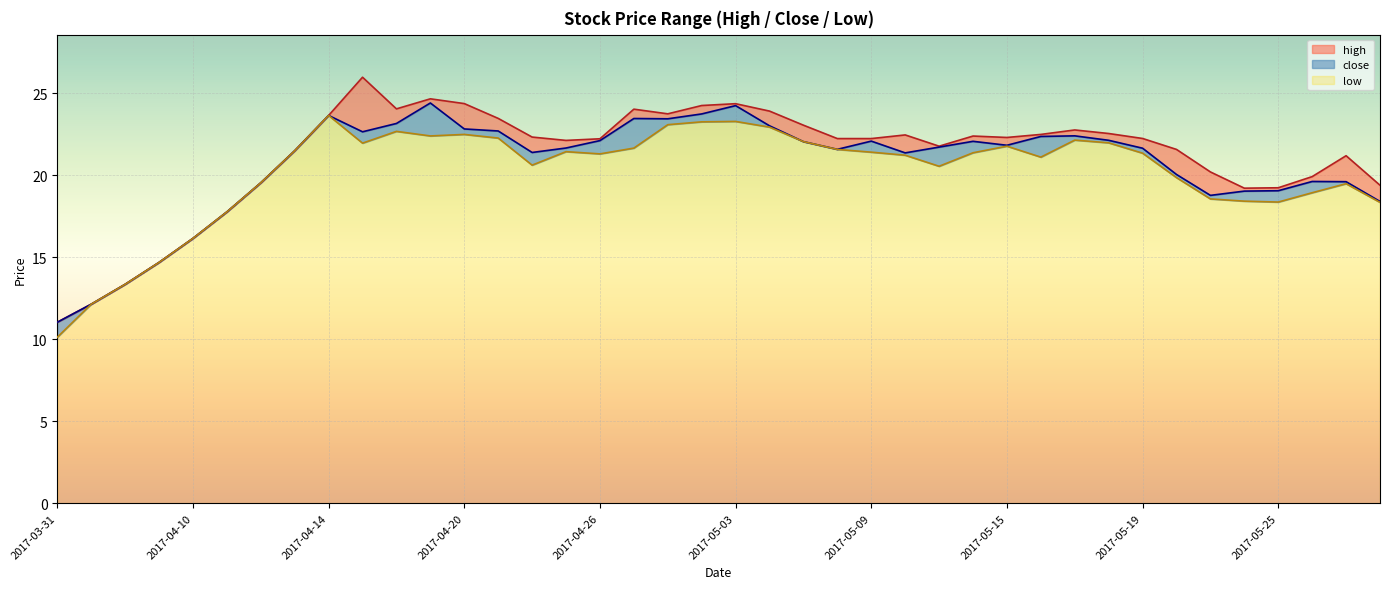

What is the difference between the high values at 2017-05-16 and 2017-05-12?

0.1